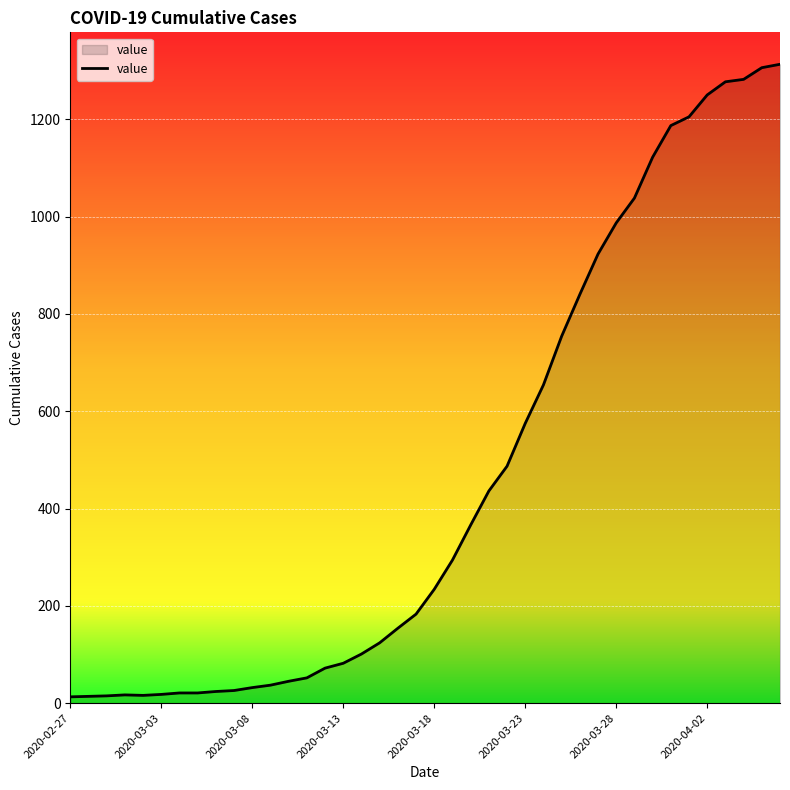

What is the maximum value shown in the chart?

1313